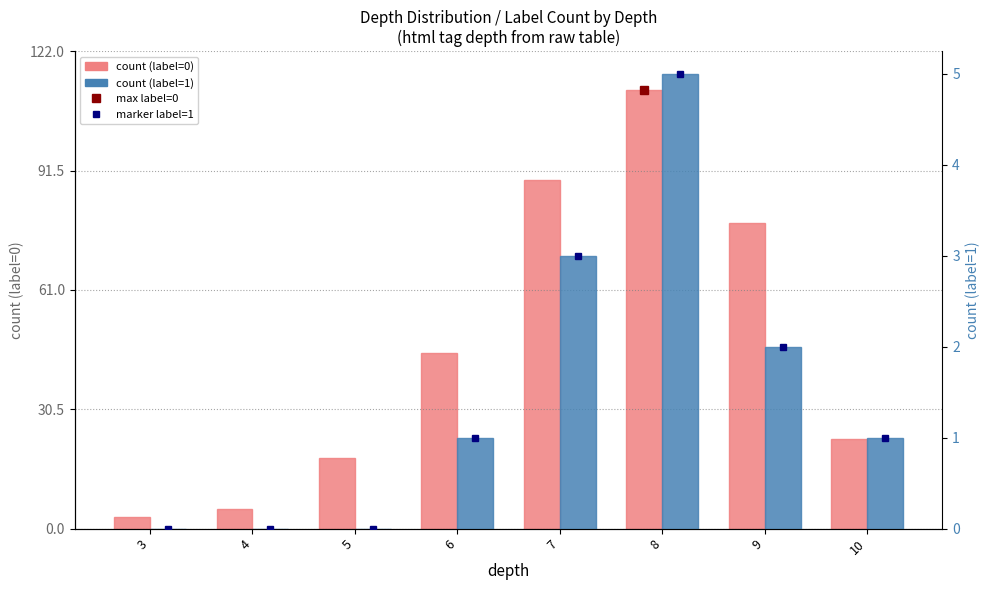

The value of label=0 count at 4 is 5. True or false?

True